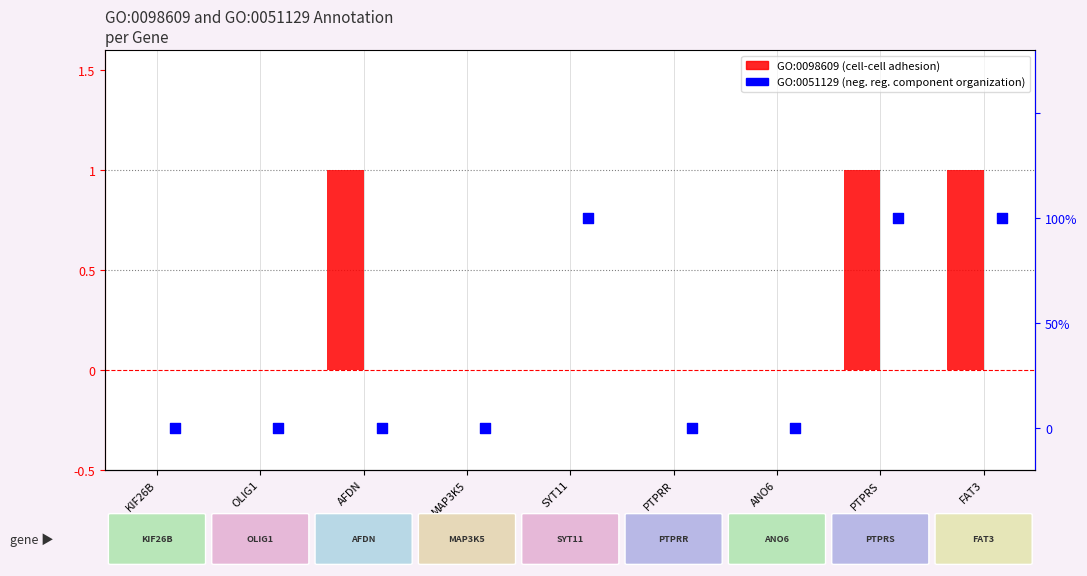

Is the value of GO:0098609 at ANO6 greater than the value of GO:0051129 at FAT3?

No